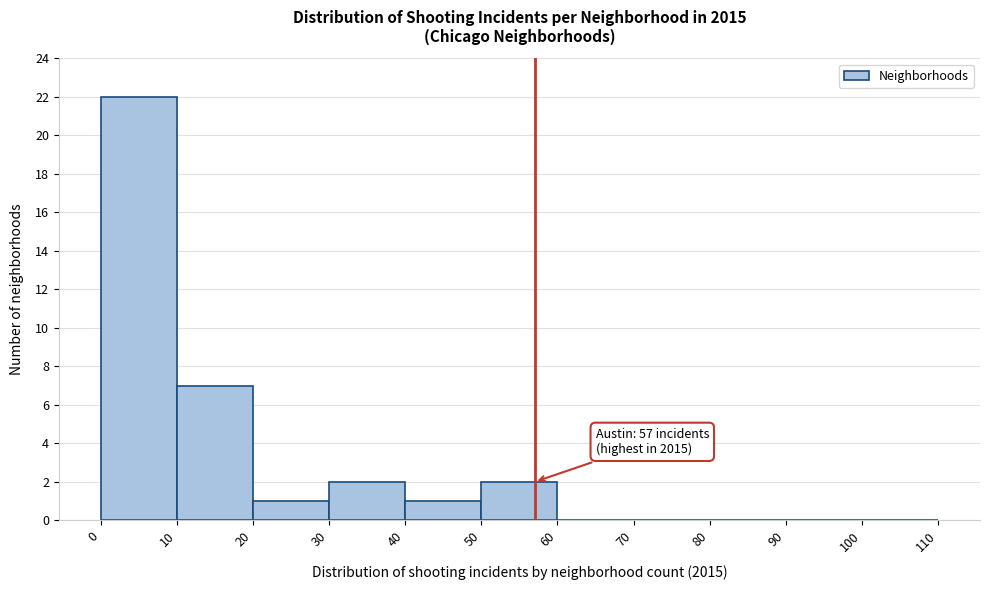

Which range on the x-axis has the tallest bar?

0 to 10